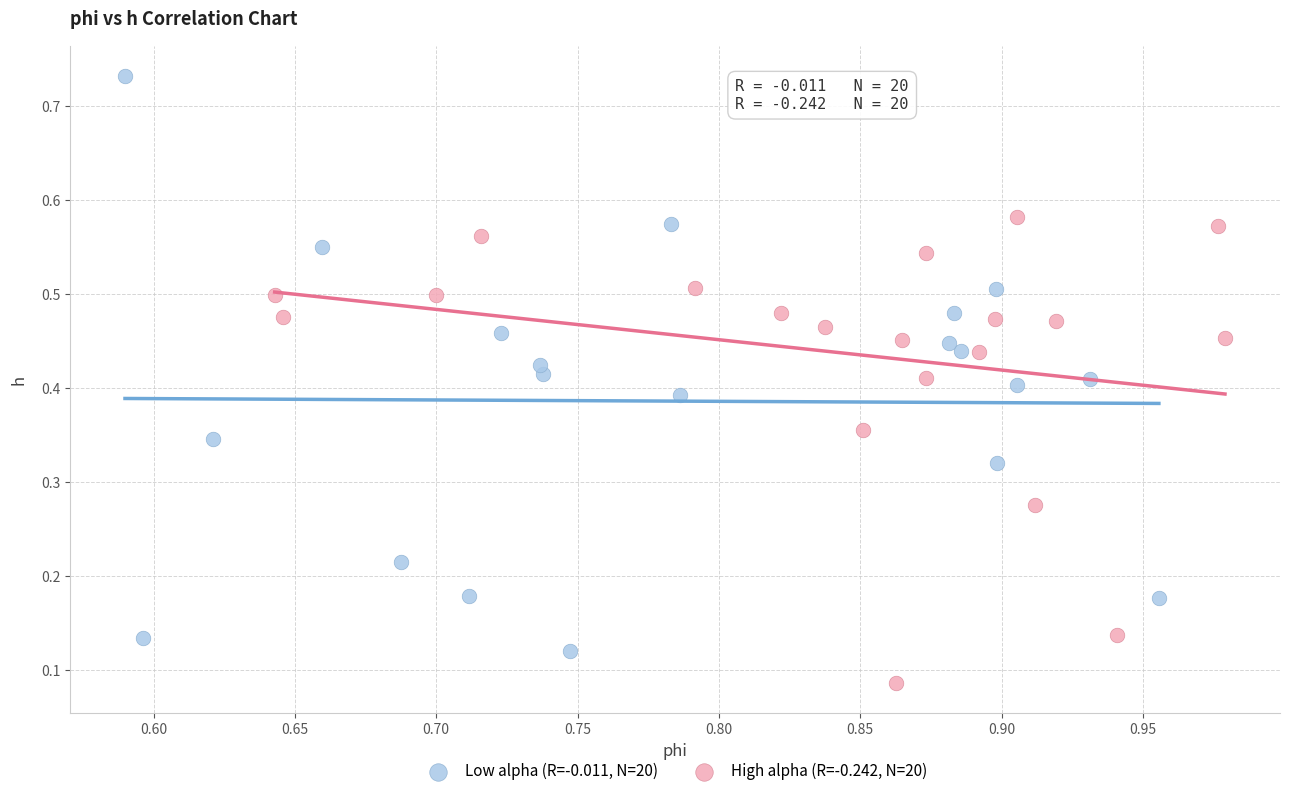

Which series contains the highest Y value?

Low alpha (R=-0.011, N=20)